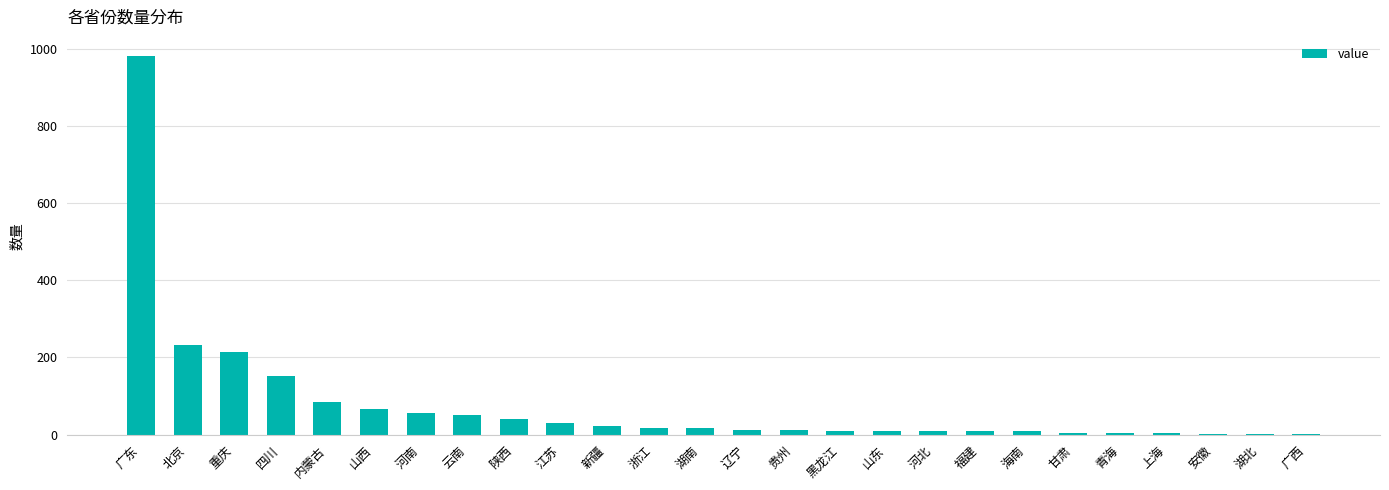

Approximately how many times larger is the value at 山东 compared to 河北?

1.1